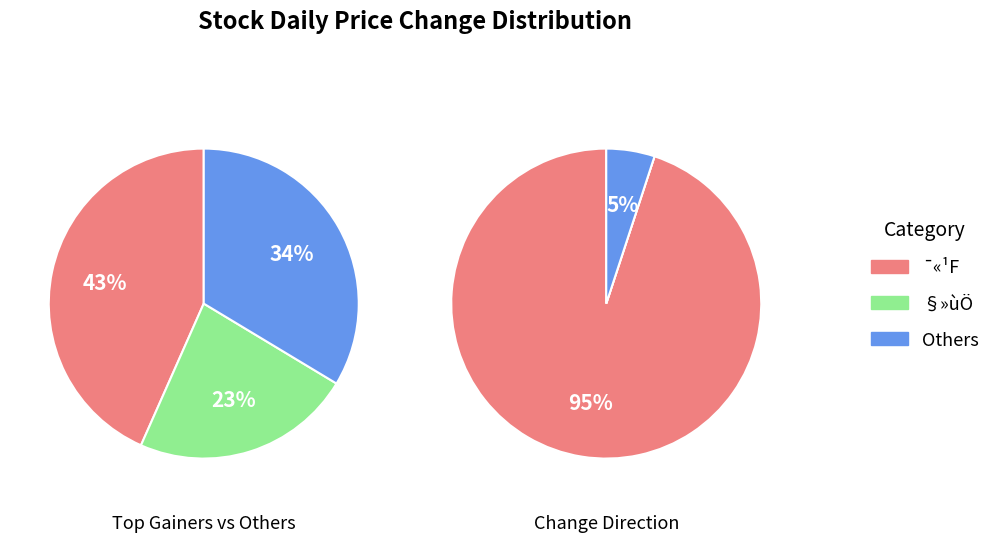

What percentage is the §»ùÖ slice, to the nearest percent?

23%